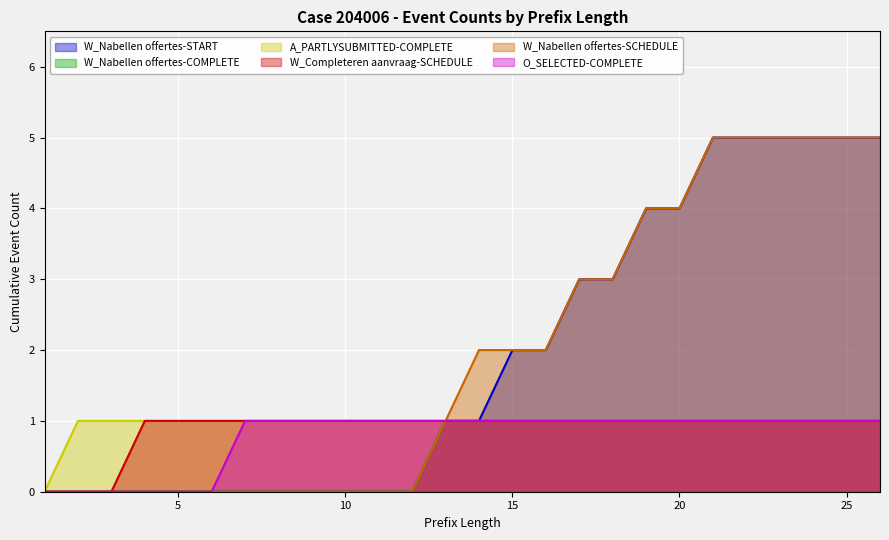

How many values in the W_Nabellen offertes-SCHEDULE series exceed 2?

10